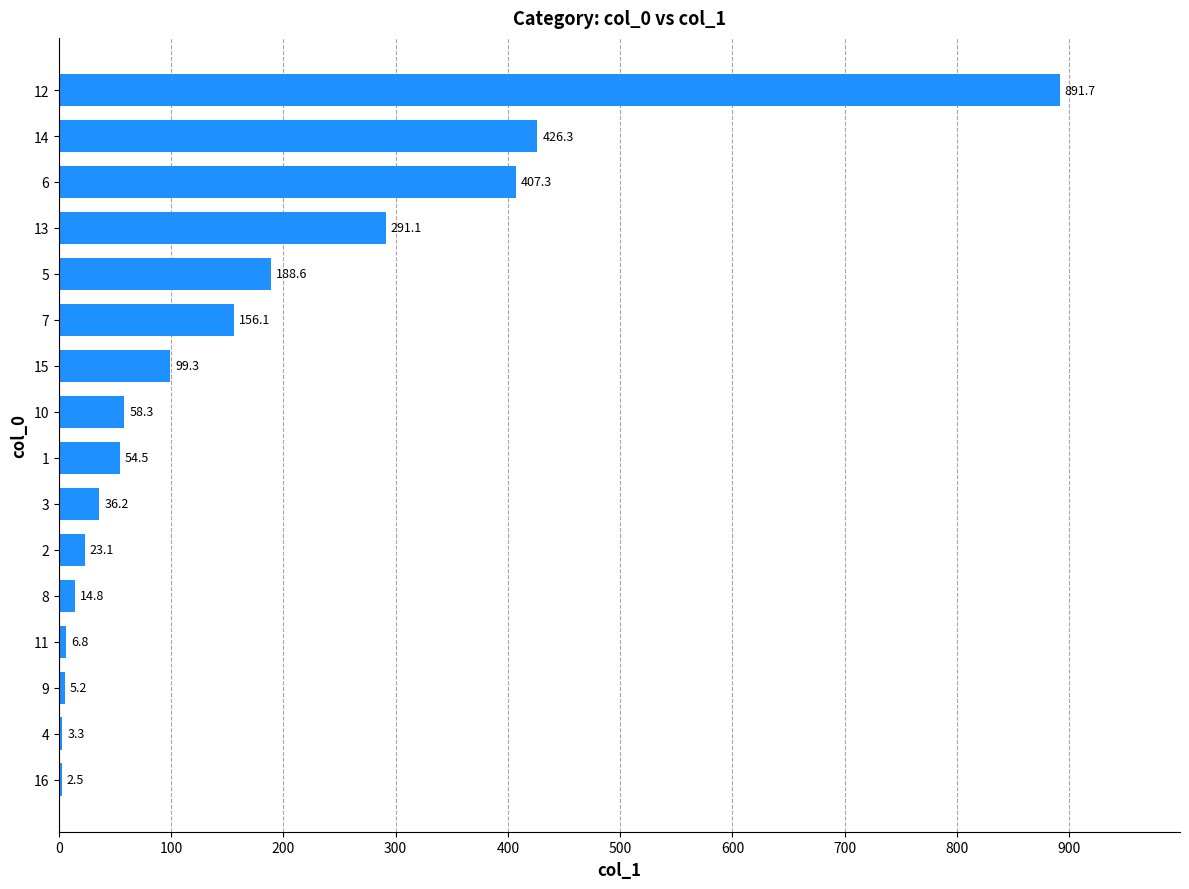

Reading bottom to top, list all the values displayed in this chart.

16=2.5	4=3.3	9=5.2	11=6.8	8=14.8	2=23.1	3=36.2	1=54.5	10=58.3	15=99.3	7=156.1	5=188.6	13=291.1	6=407.3	14=426.3	12=891.7